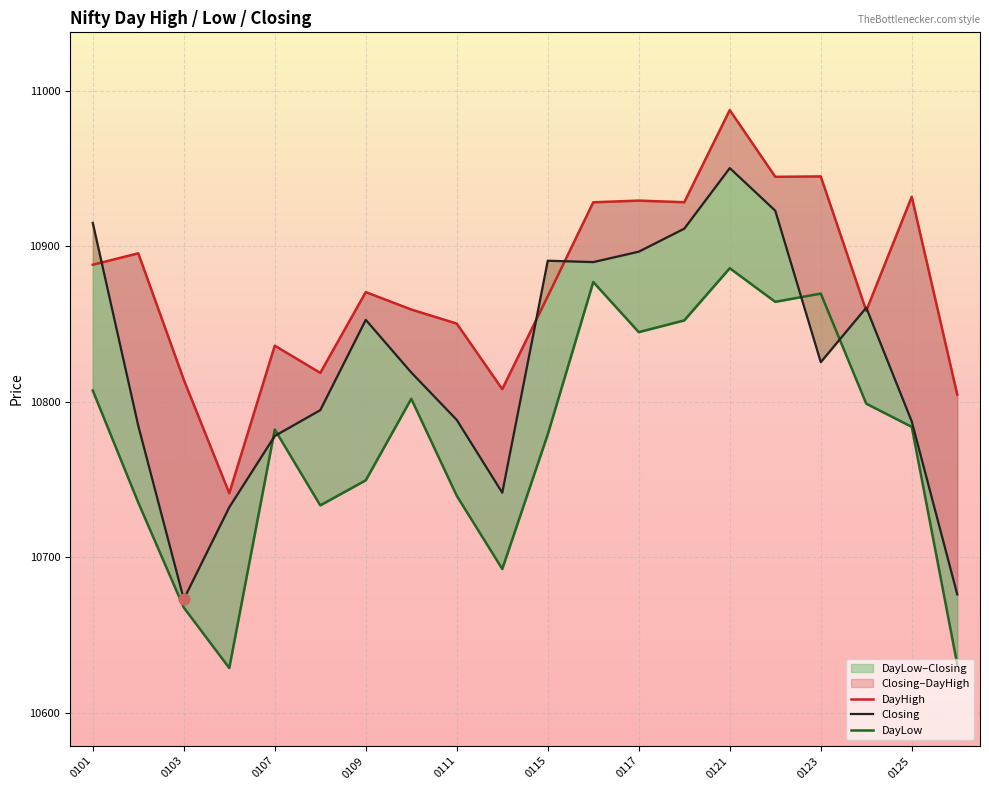

Which series contains the lowest Y value?

DayLow